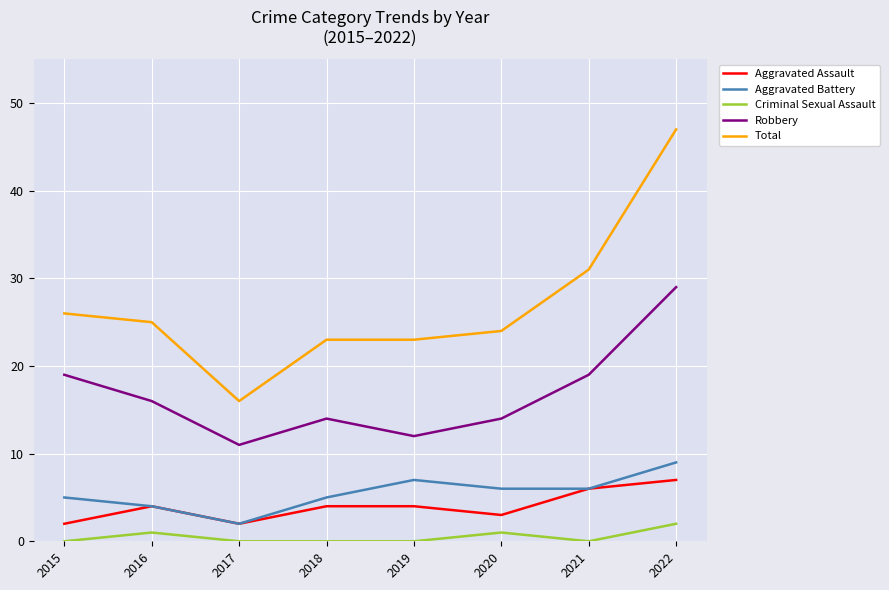

What is the spread (max minus min) of values at 2015?

26